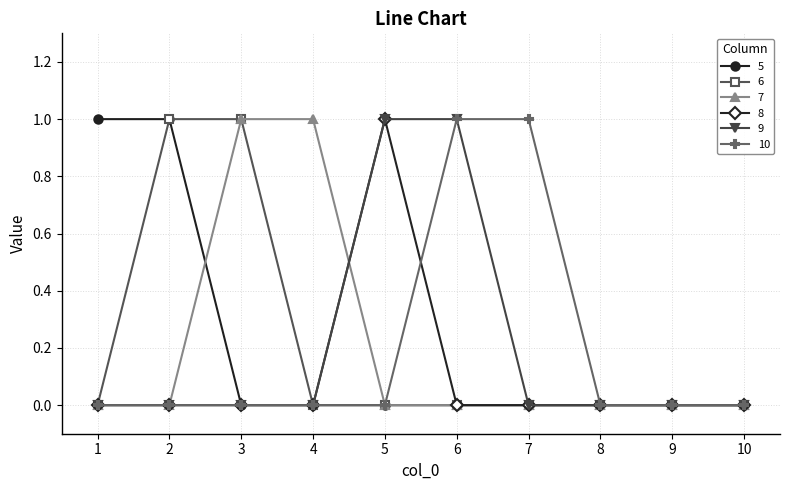

True or false: 10 has a value of 0 at 2.

True